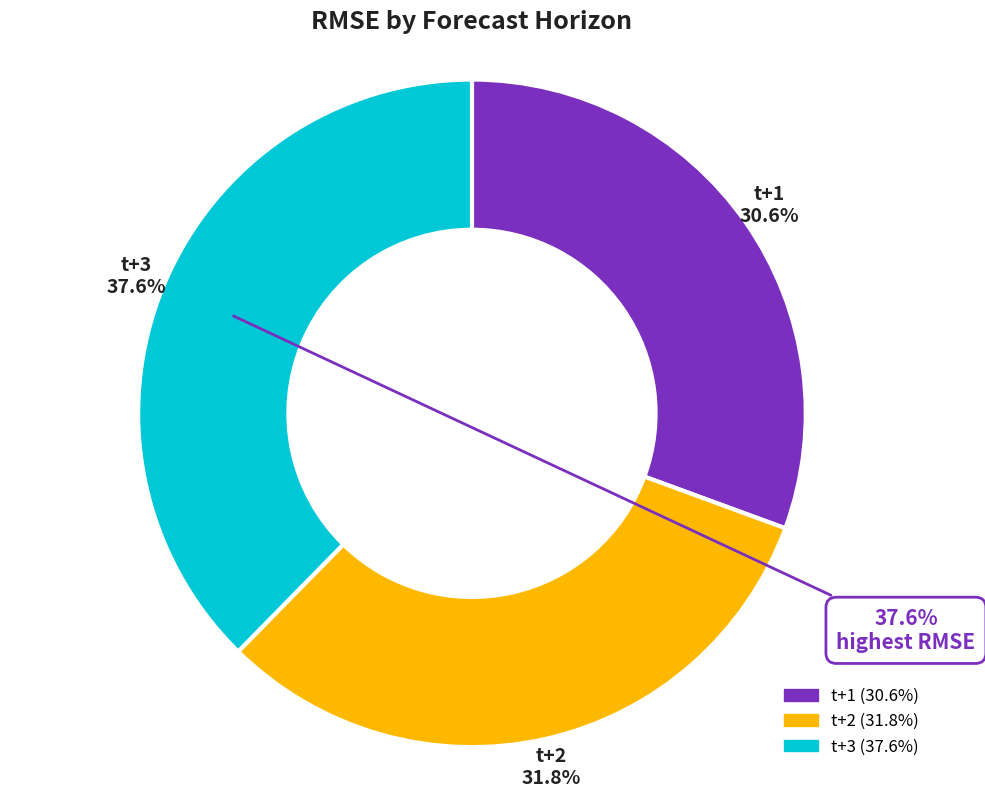

How many slices are in this pie chart?

3